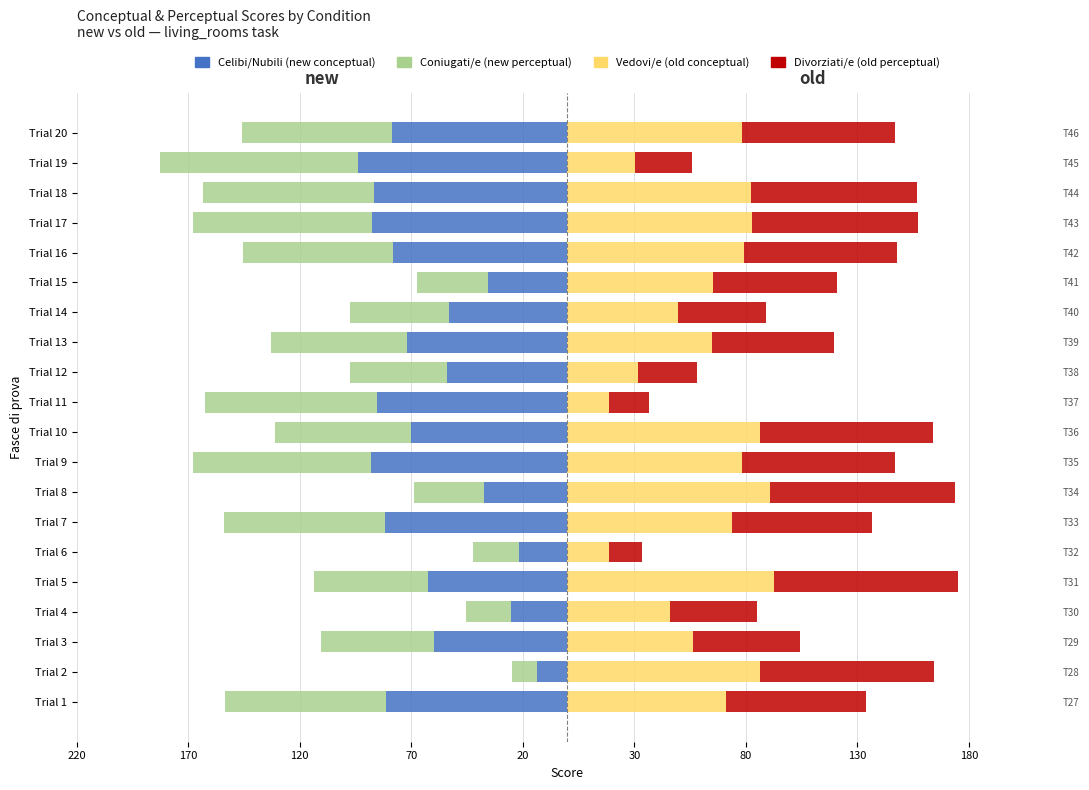

How many values in the Vedovi/e (old conceptual) series are below 73?

10